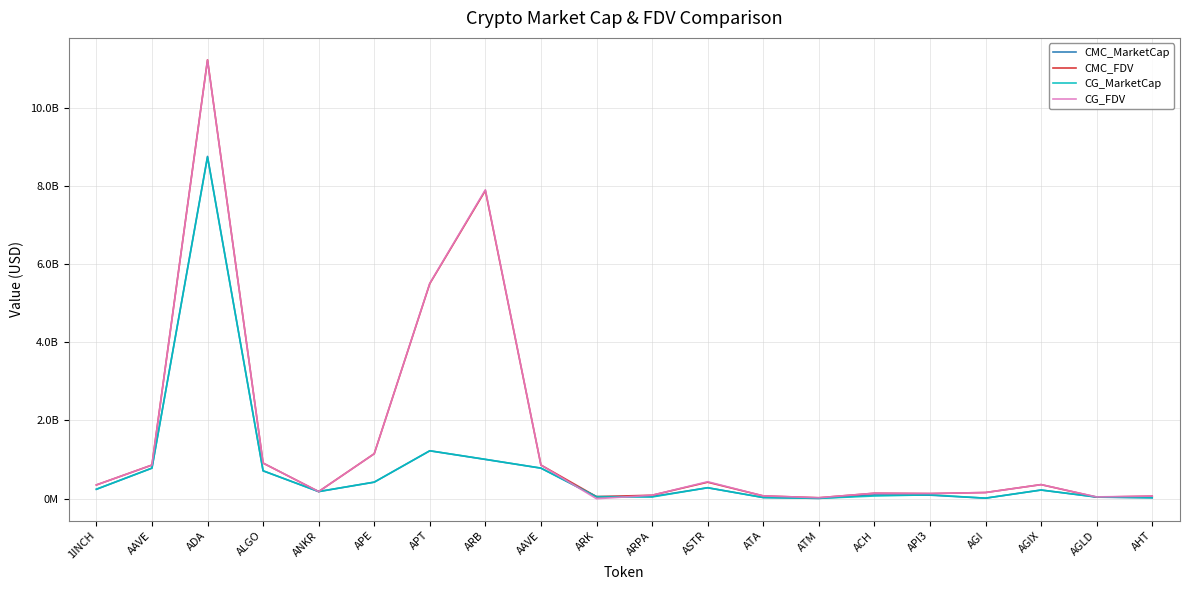

Where do CMC_MarketCap and CG_FDV first cross each other?

AAVE and ARK